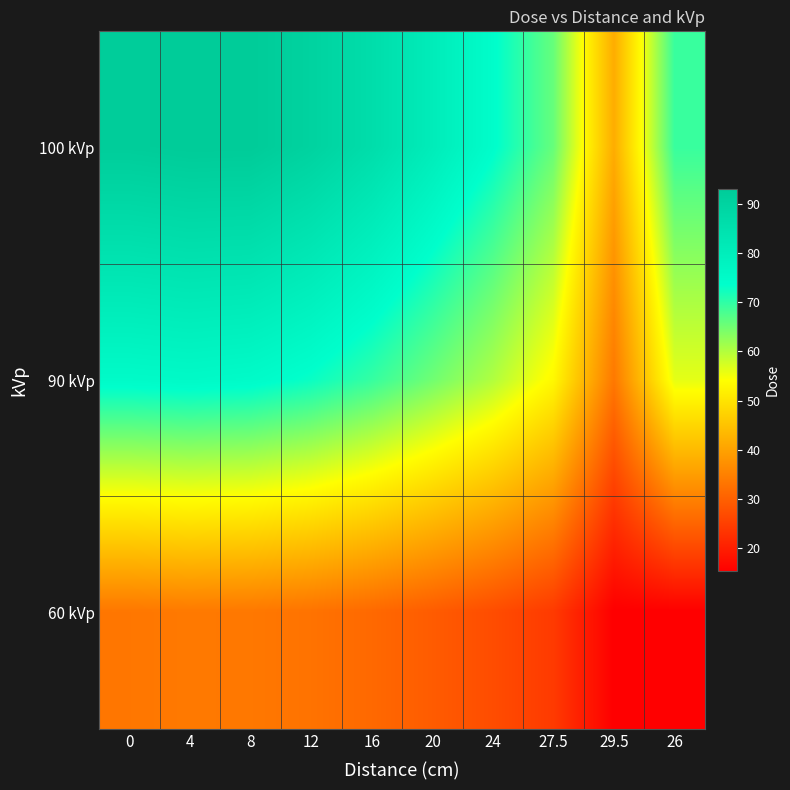

Reading left to right, transcribe all the data shown in this chart.

100 kVp: 0=92.3	4=93.0	8=92.9	12=90.2	16=86.1	20=80.5	24=74.1	27.5=65.8	29.5=41.7	26=69.3
90 kVp: 0=75.0	4=75.4	8=74.9	12=72.9	16=69.6	20=65.1	24=60.2	27.5=53.3	29.5=33.8	26=56.2
60 kVp: 0=33.5	4=33.9	8=33.7	12=32.9	16=31.4	20=29.4	24=27.1	27.5=24.3	29.5=15.3	26=15.3